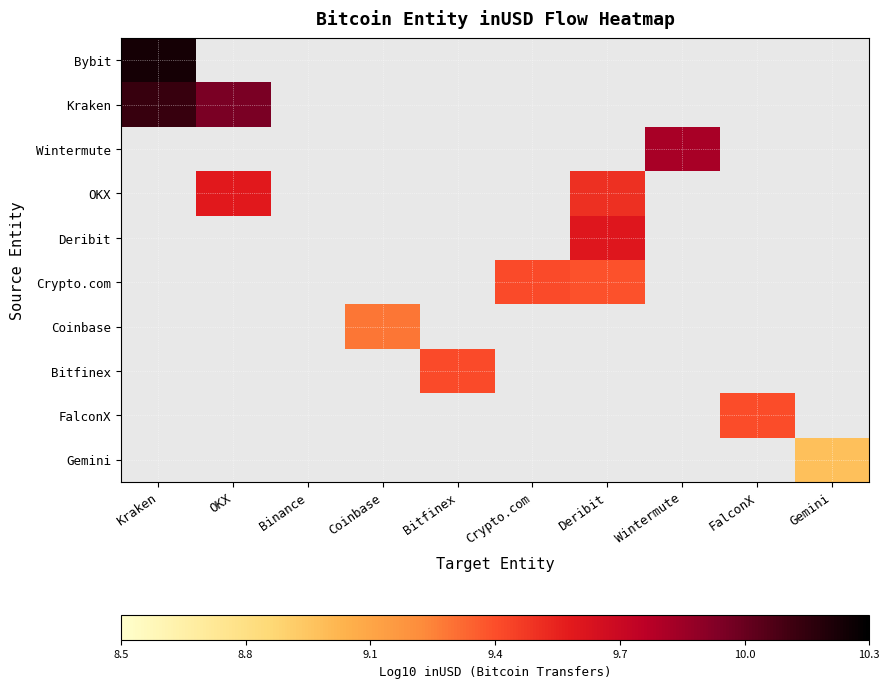

Which series has the widest spread of values?

Kraken